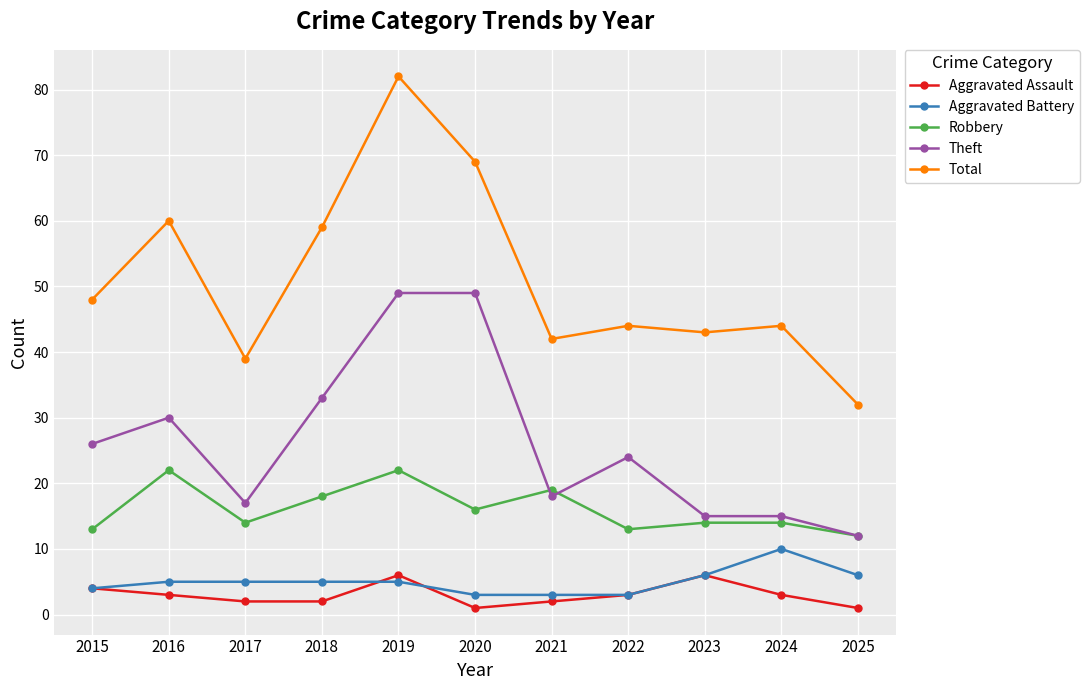

What are all the series names shown in the legend?

Aggravated Assault, Aggravated Battery, Robbery, Theft, Total